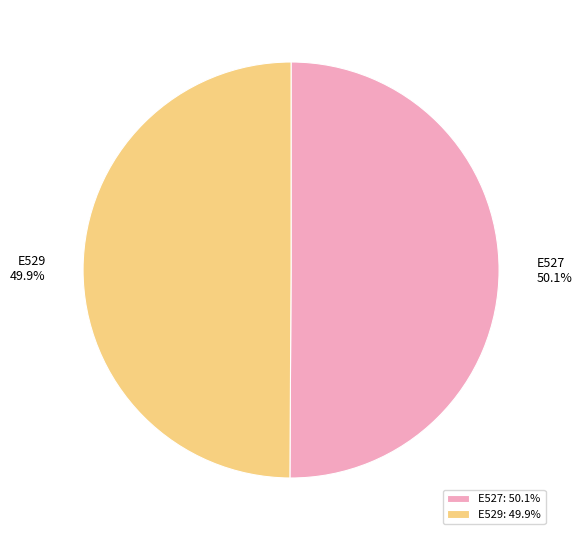

What is the ratio of the value at E527 to the value at E529?

1.0